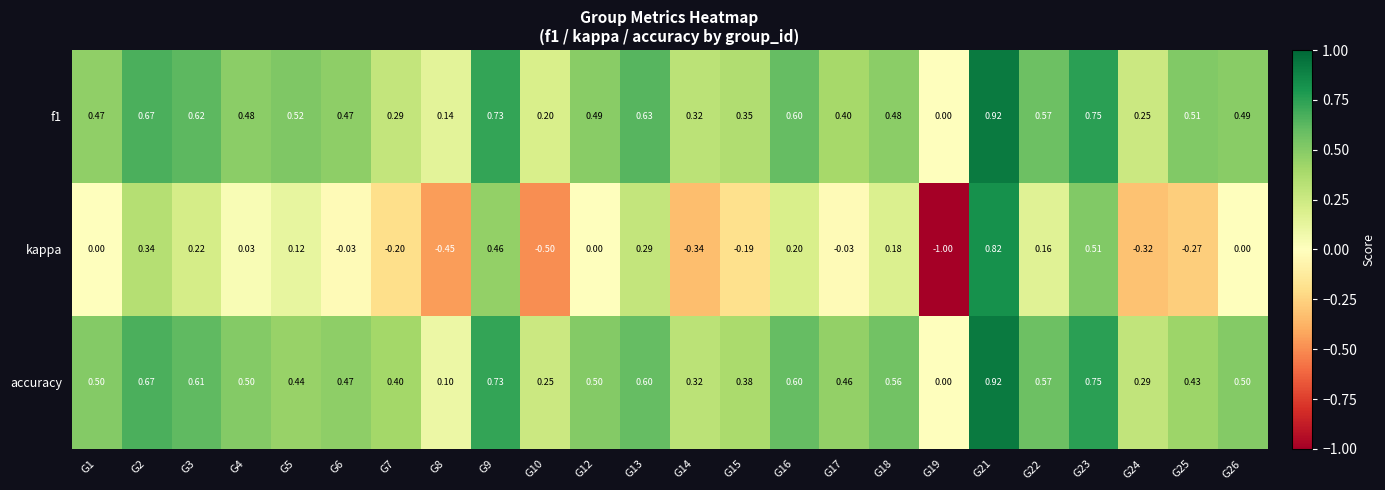

Which series has the largest total across all categories?

accuracy